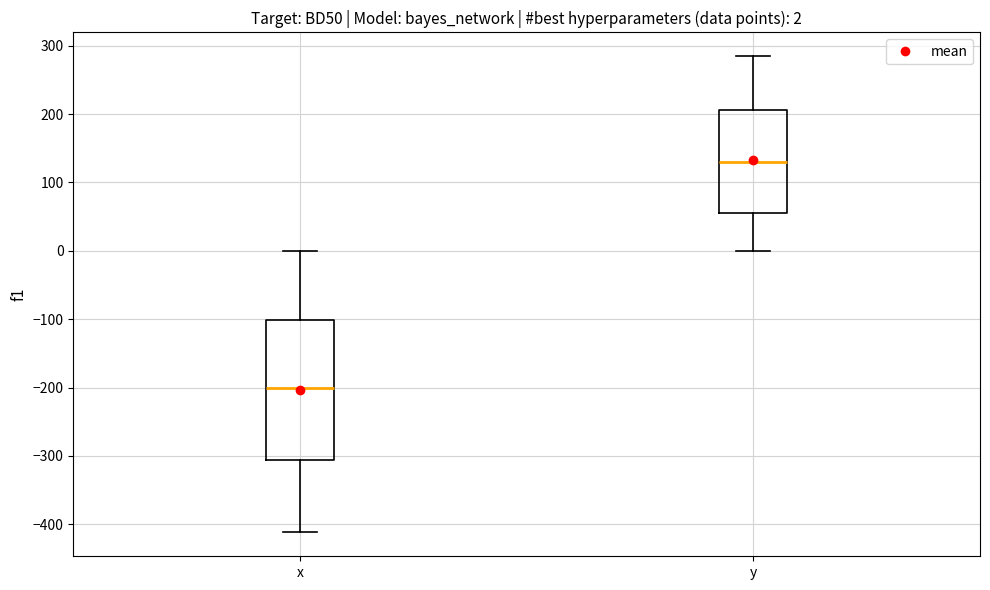

Which box is the tallest, from its lower edge to its upper edge?

x